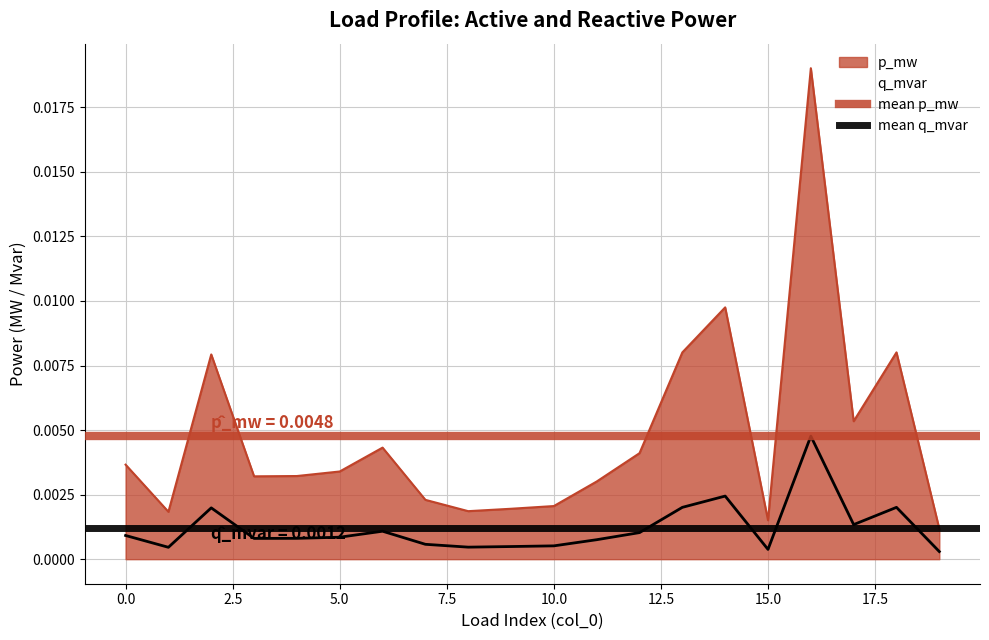

Which series has the widest spread of values?

p_mw